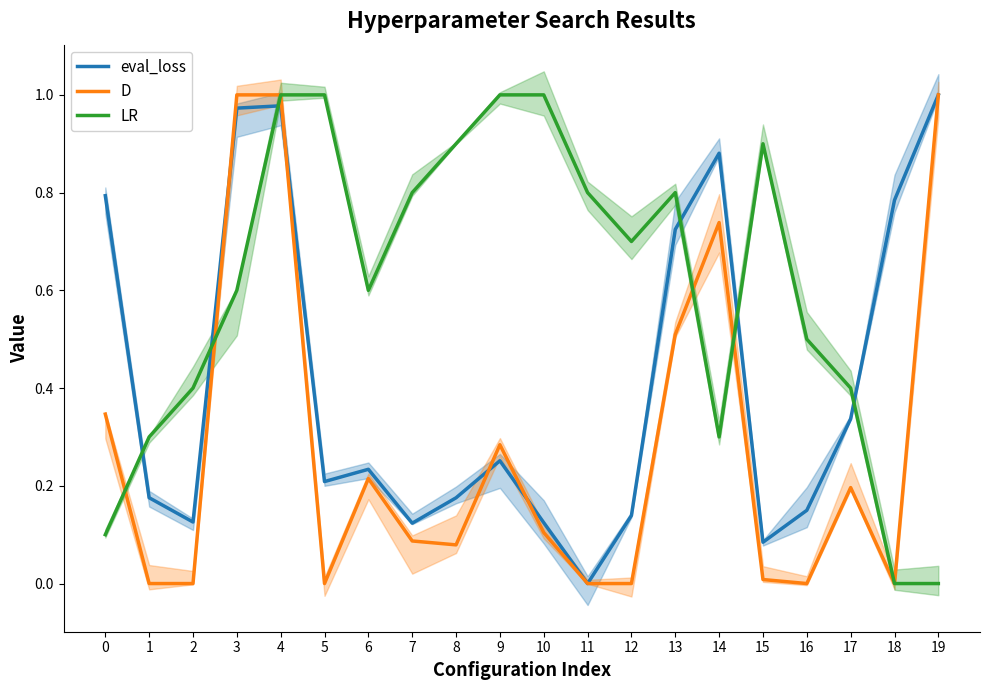

What position from the right is 19?

1